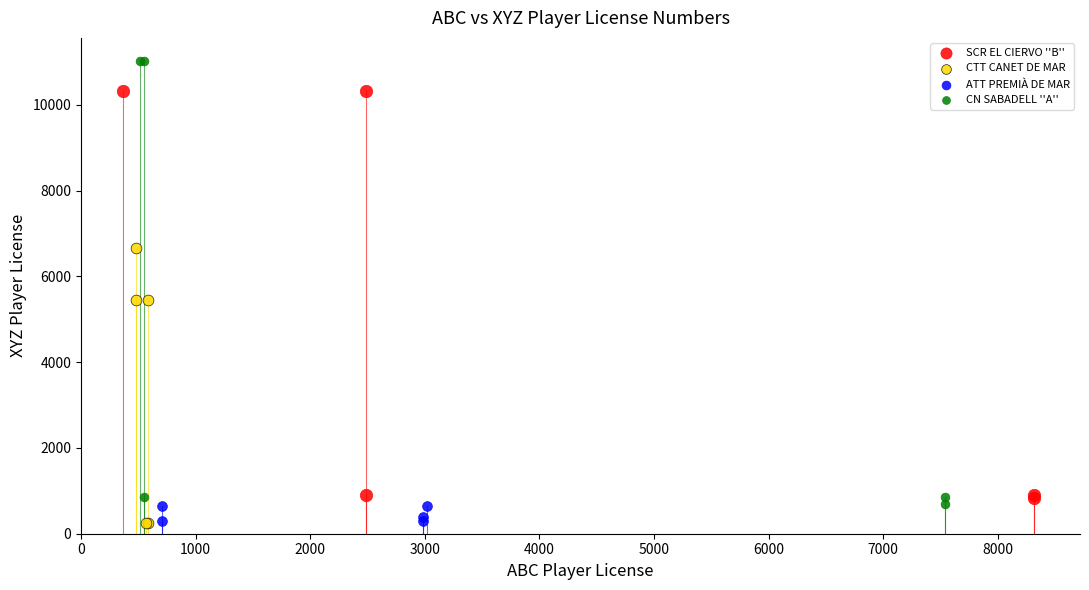

Which series contains the highest Y value?

CN SABADELL ''A''